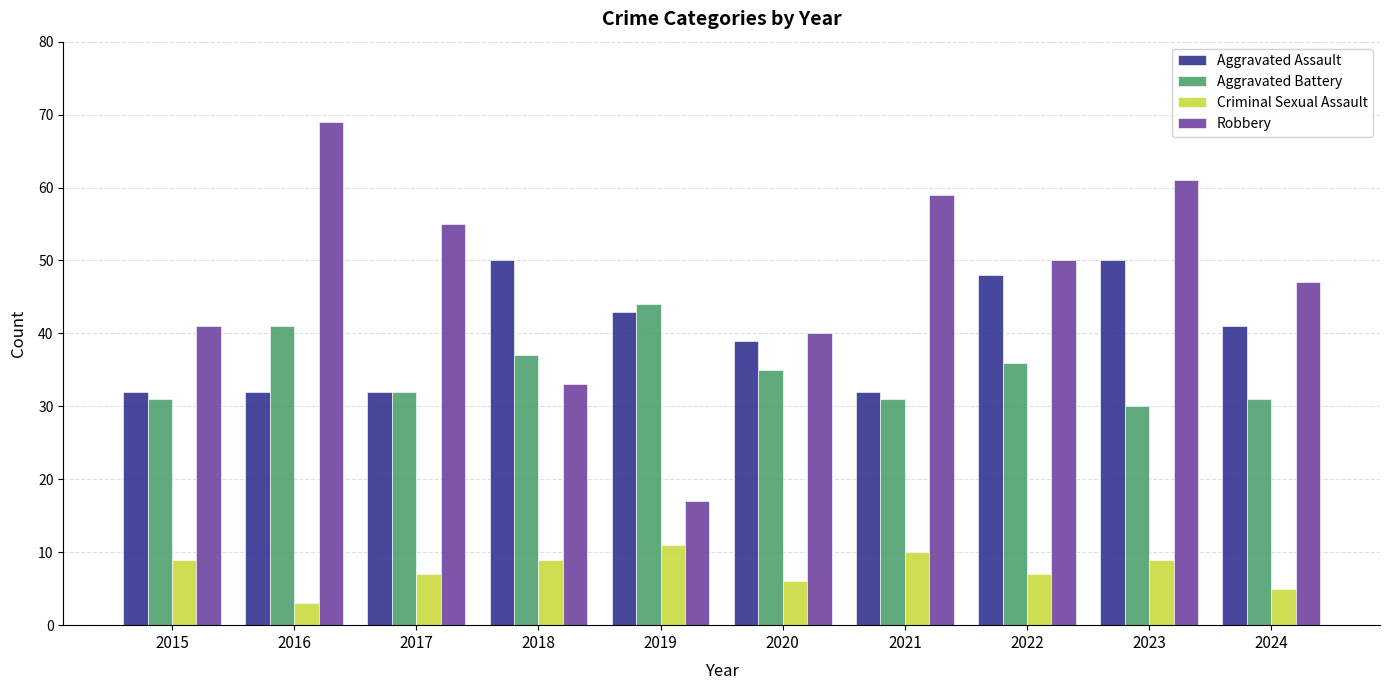

Count the number of data series in this chart.

4